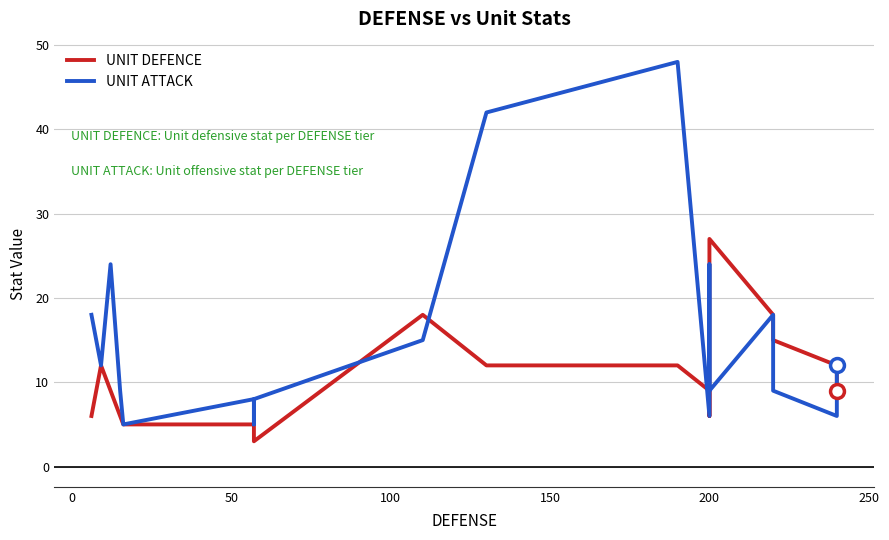

What is the minimum value shown in the chart?

3